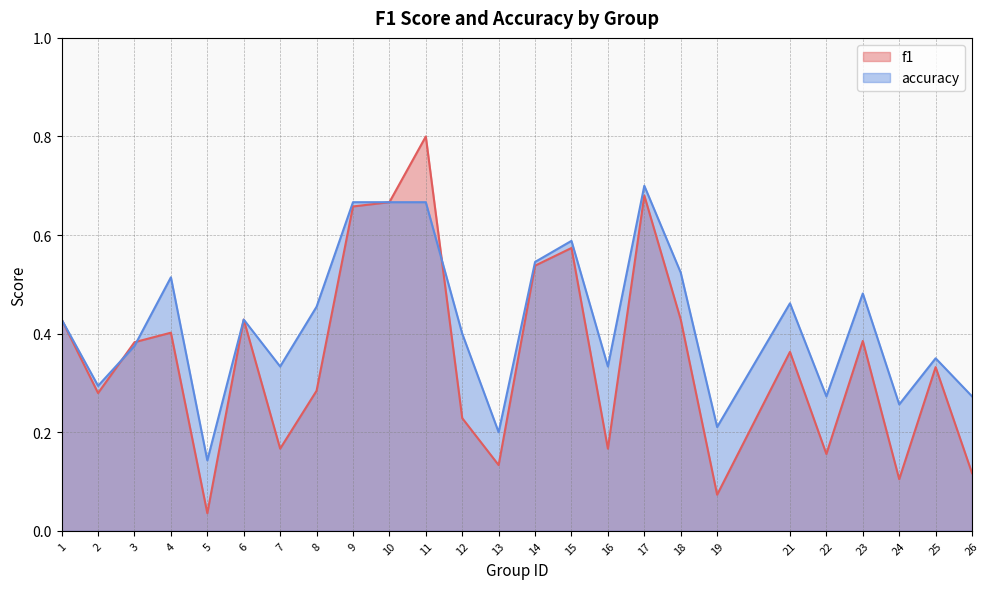

Does the chart have visible grid lines?

Yes